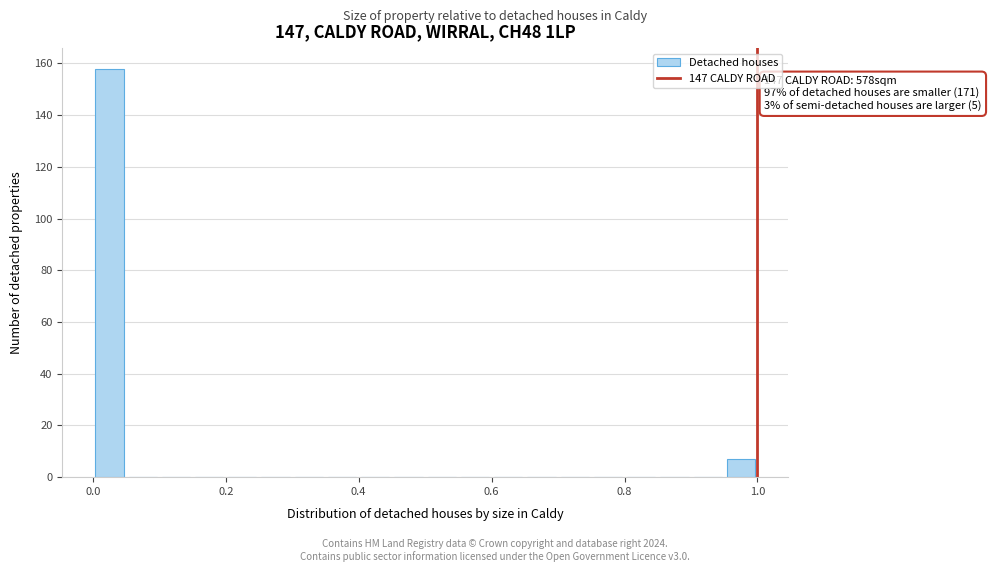

Around what value on the x-axis is the tallest bar? Give the approximate position of its centre, as read against the axis.

0.02